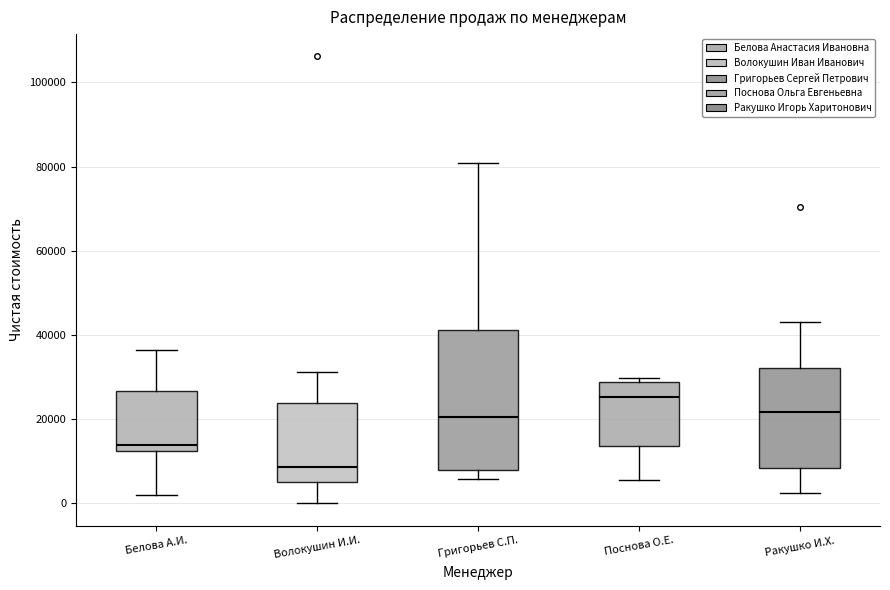

Which box's median line is the highest?

Поснова О.Е.